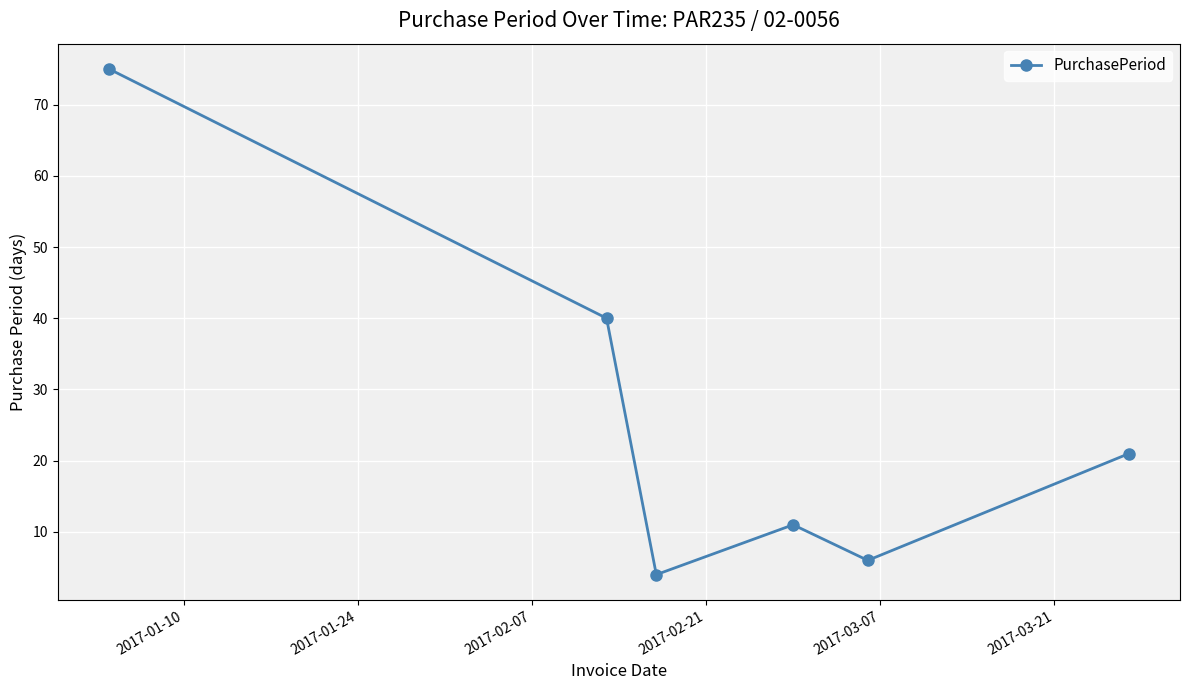

What is the difference between the maximum and minimum values?

71